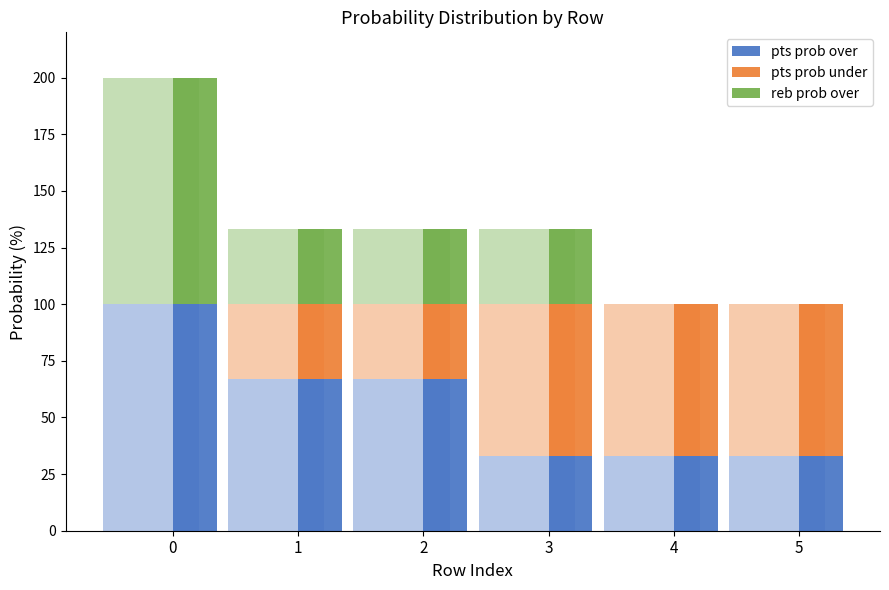

What is the value of the pts prob under bar at the 2nd from the left?

33